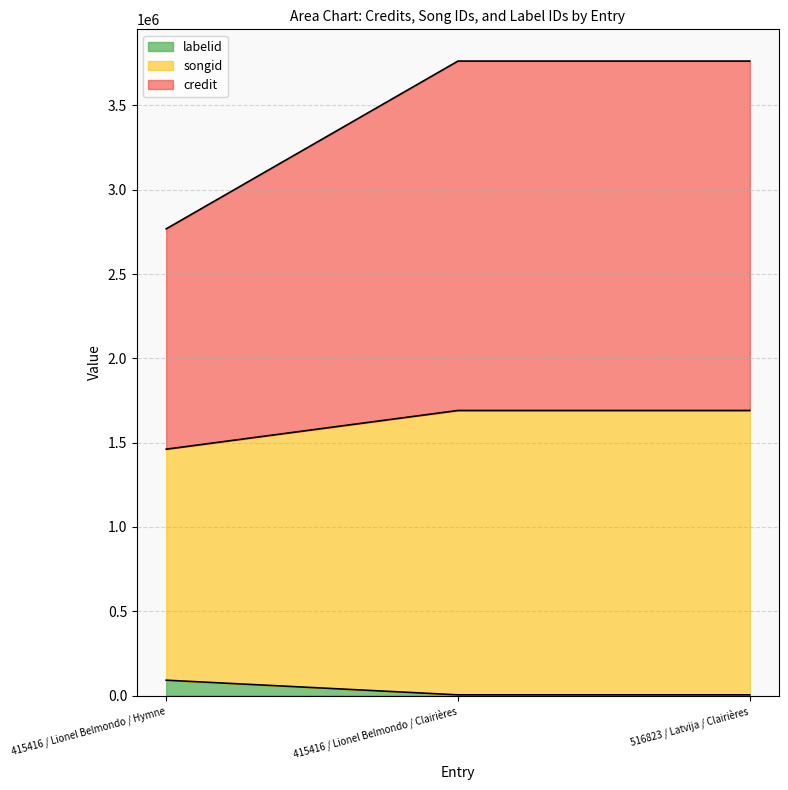

True or false: labelid has a value of 1316431 at 415416 / Lionel Belmondo / Hymne.

False